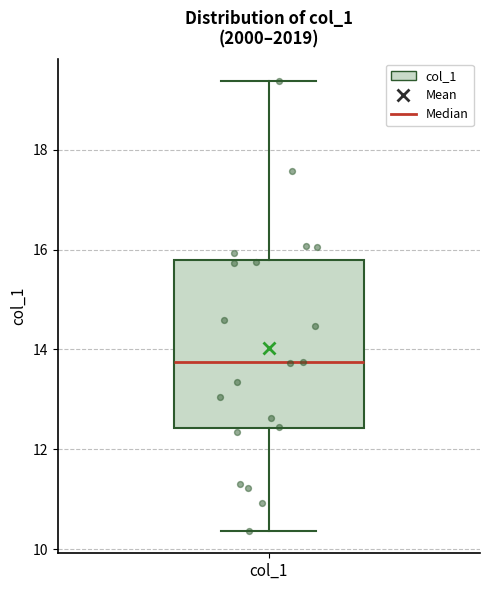

Where does the lower whisker of the box for col_1 end on the y-axis? The values are not printed on the chart, so give them approximately, as read against the axis.

10.4